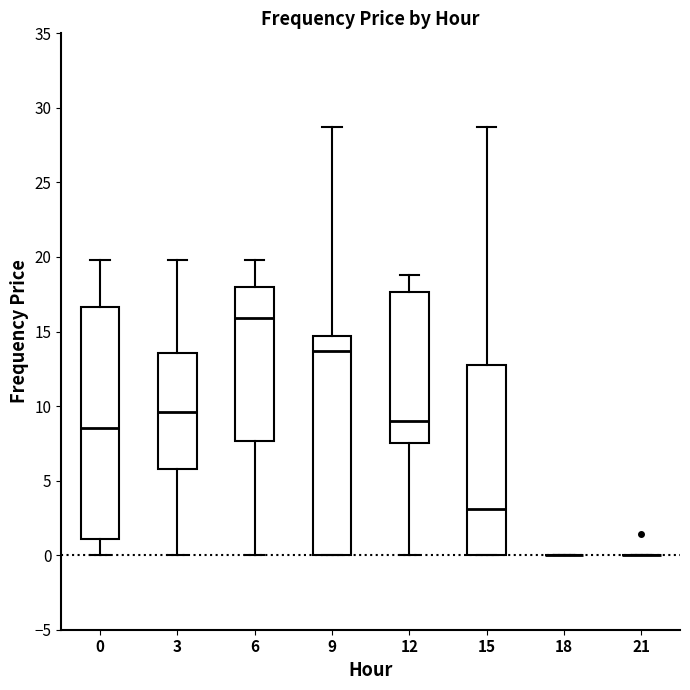

Reading left to right, transcribe this box plot: for each box, give where its median line is, the range the box spans, and where its two whiskers end, as read against the y-axis. The values are not printed on the chart, so give them approximately, as read against the axis.

0: median 8.5, box 1.0 to 16.5, whiskers 0.0 to 20.0
3: median 9.5, box 6.0 to 13.5, whiskers 0.0 to 20.0
6: median 16.0, box 7.5 to 18.0, whiskers 0.0 to 20.0
9: median 13.5, box 0.0 to 14.5, whiskers 0.0 to 28.5
12: median 9.0, box 7.5 to 17.5, whiskers 0.0 to 19.0
15: median 3.0, box 0.0 to 13.0, whiskers 0.0 to 28.5
18: box collapsed to a line at 0.0, whiskers 0.0 to 0.0
21: box collapsed to a line at 0.0, whiskers 0.0 to 0.0